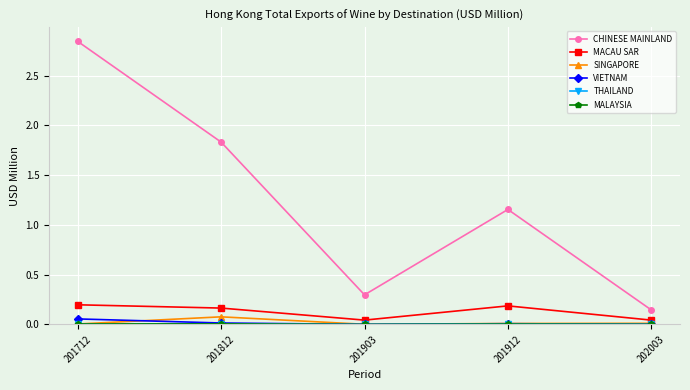

Which label corresponds to the largest value in the chart?

201712